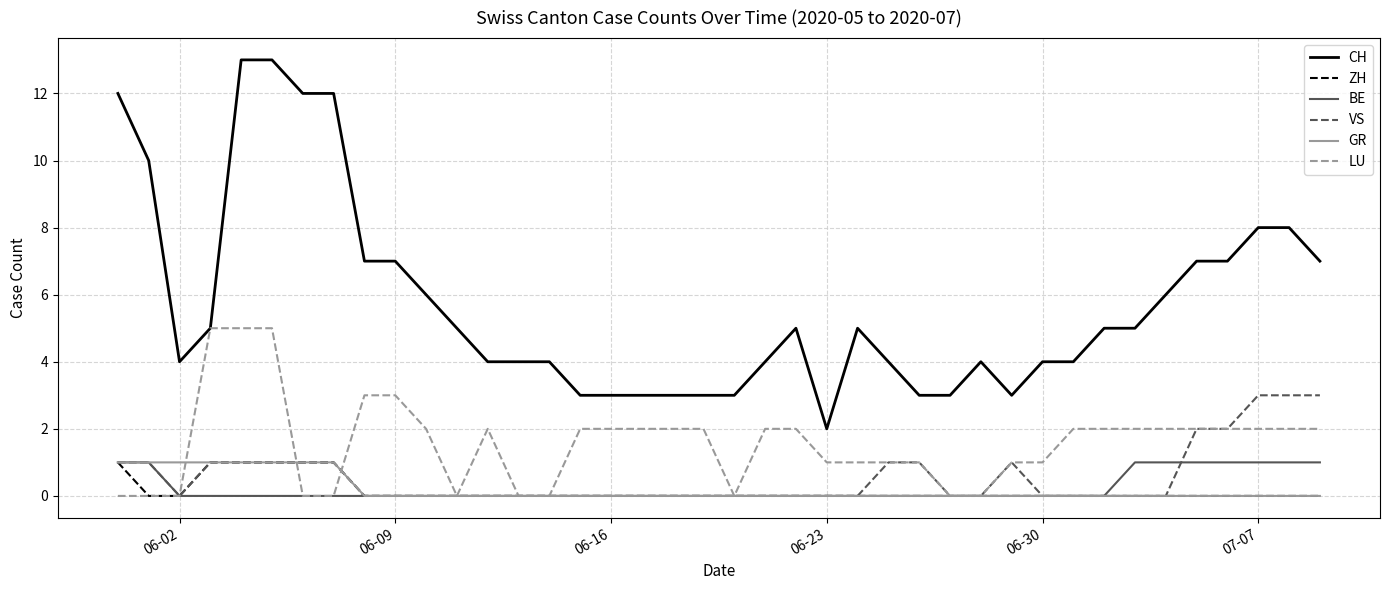

True or false: CH and VS cross at least once.

False